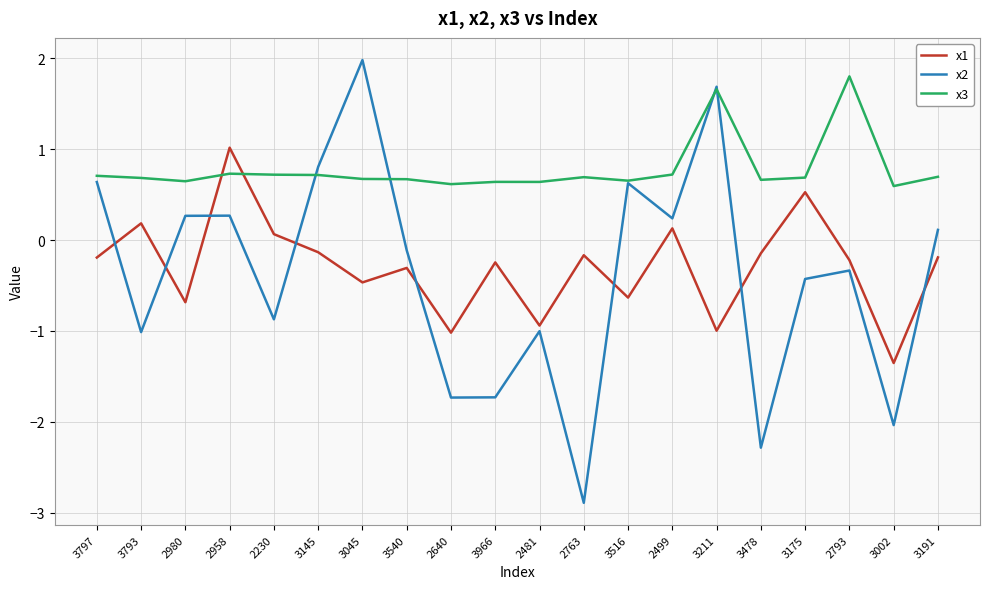

What position from the right is 3191?

1